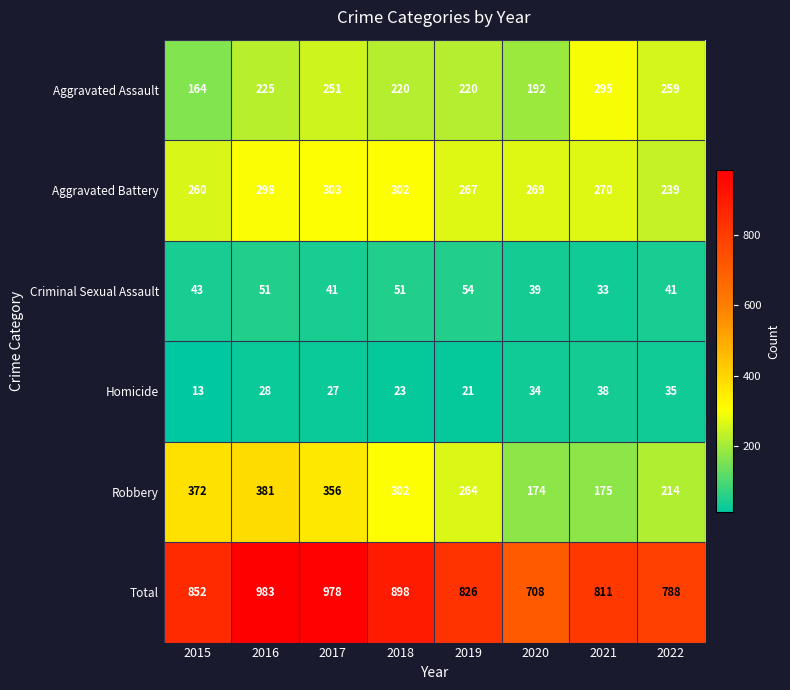

What is the difference between the highest and lowest values at 2018?

875